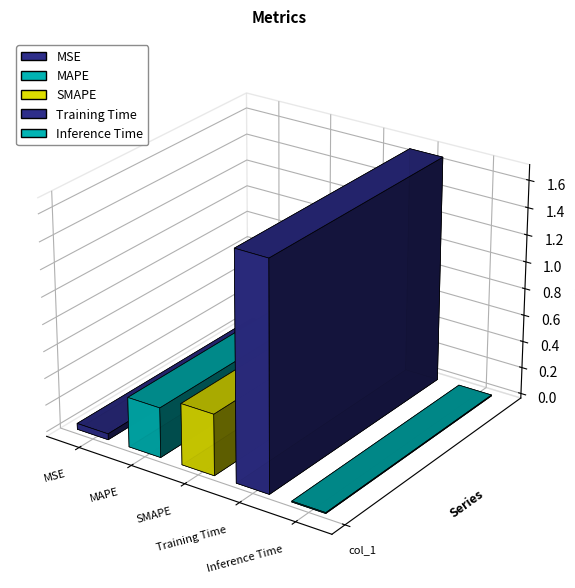

Which has a higher value, Training Time or MSE?

Training Time